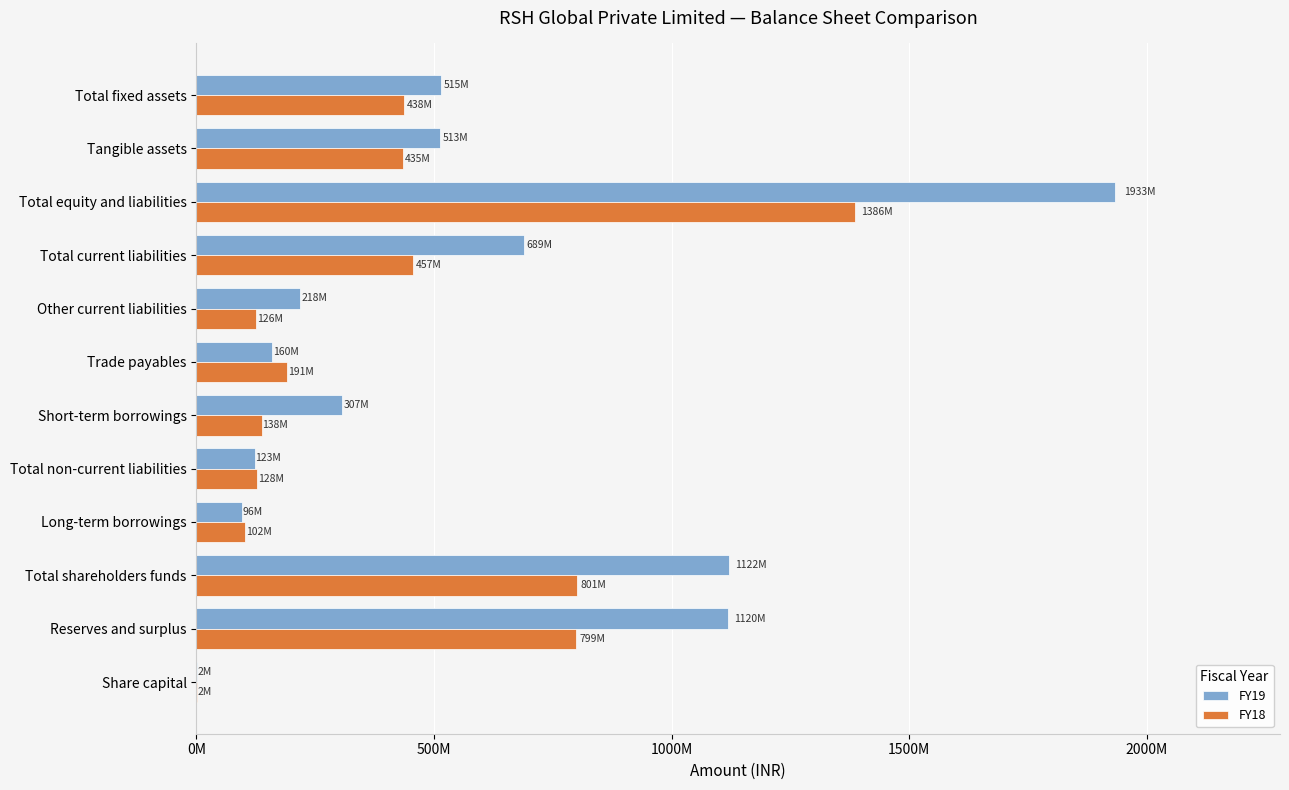

What are all the series names shown in the legend?

FY19, FY18